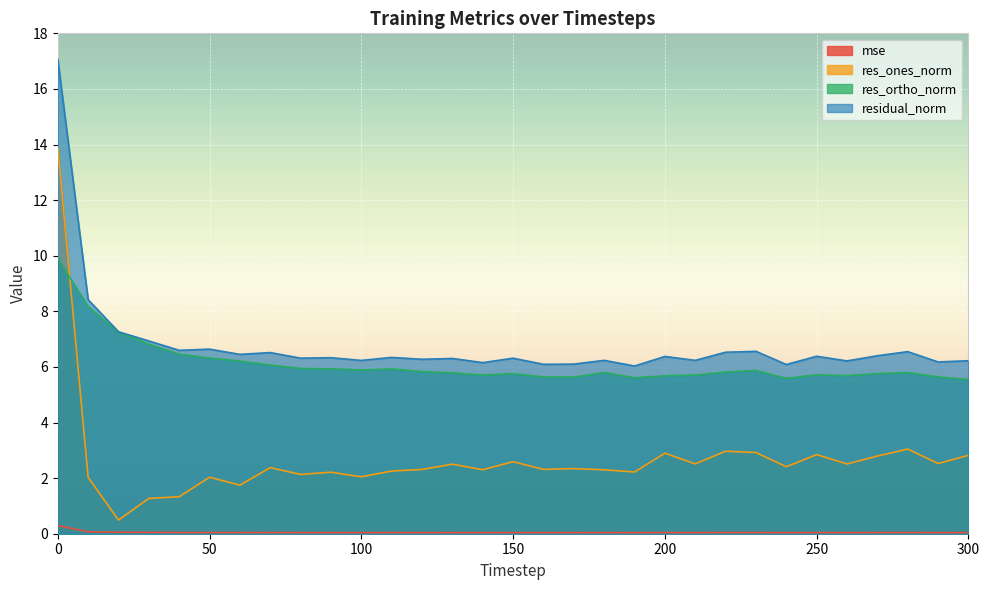

What is the sum of all res_ortho_norm values?

189.5